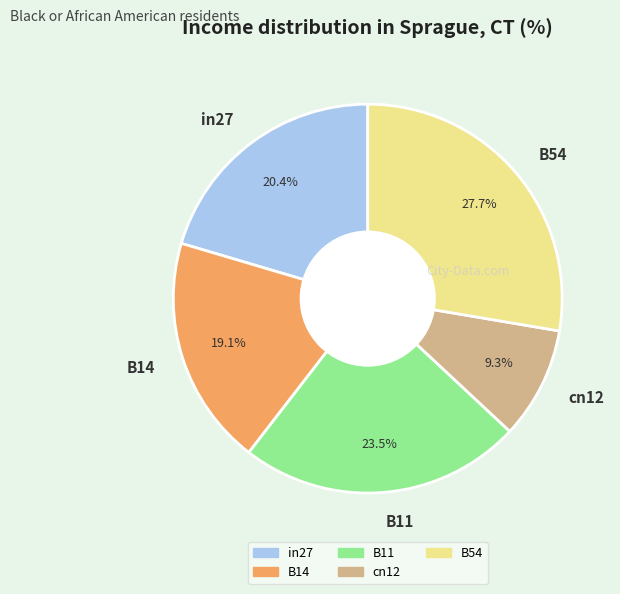

Does any single category account for the majority?

No